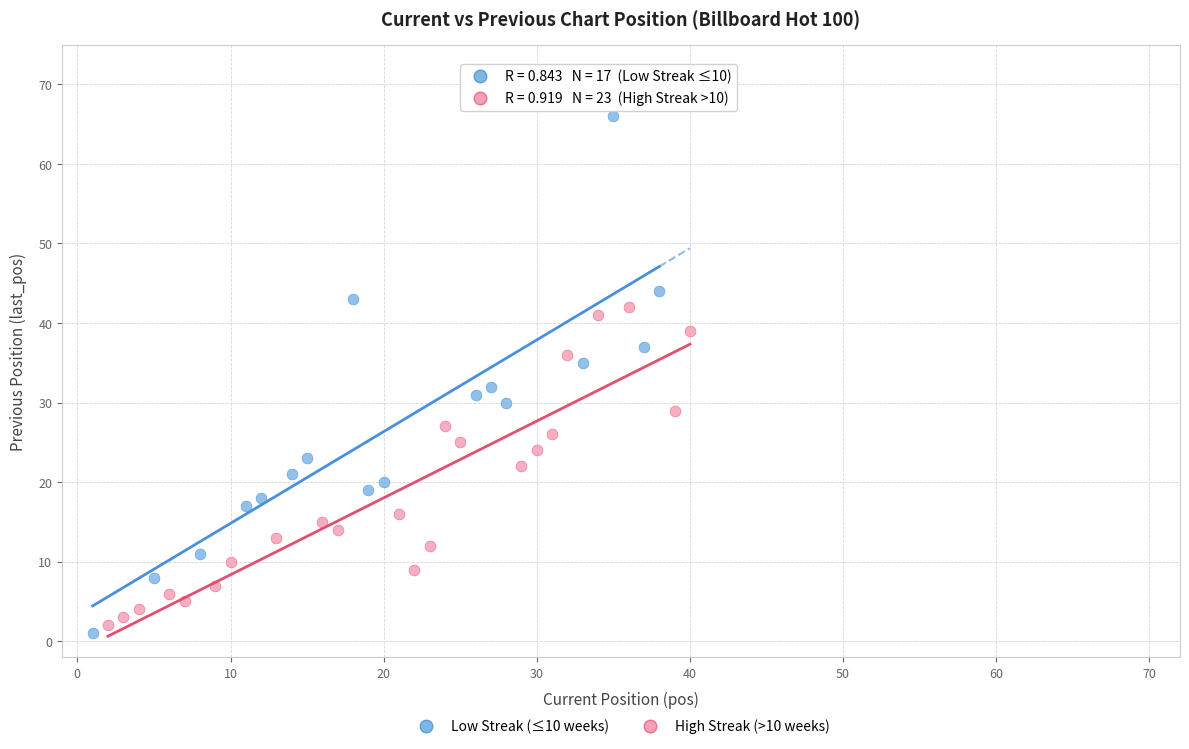

Which series has the largest Y range (max minus min)?

Low Streak (≤10 weeks)